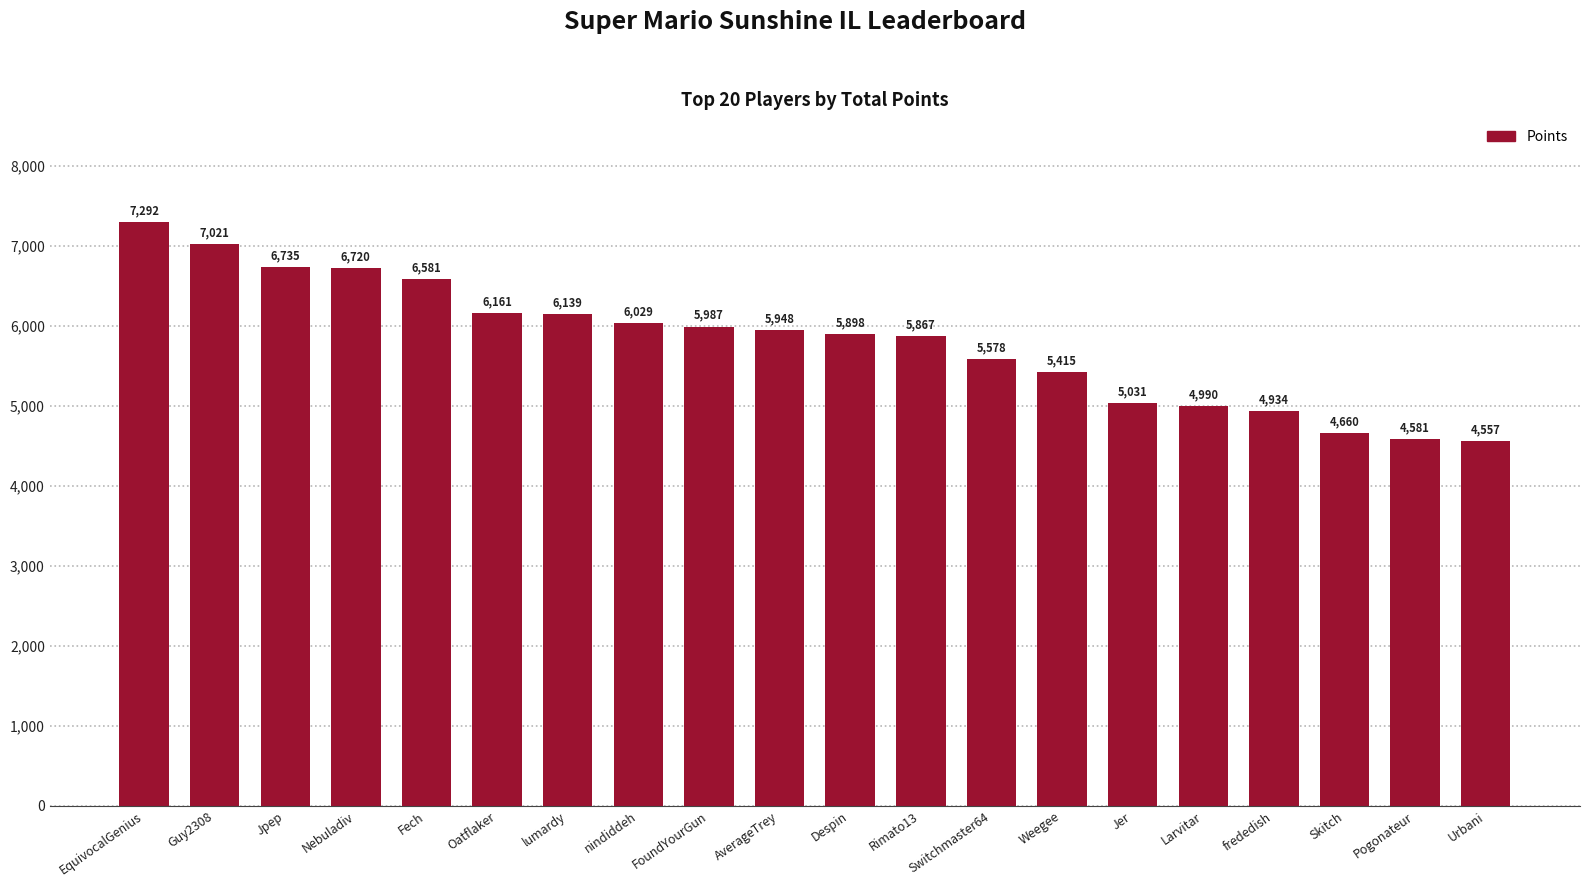

What position from the left is Urbani?

20